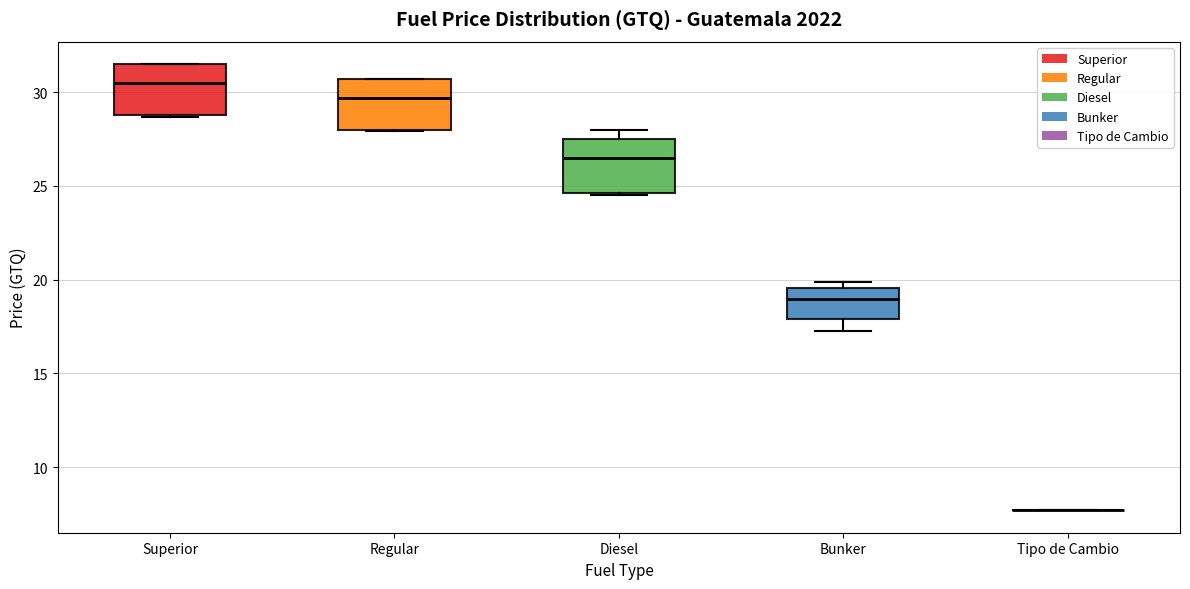

Reading left to right, transcribe this box plot: for each box, give where its median line is, the range the box spans, and where its two whiskers end, as read against the y-axis. The values are not printed on the chart, so give them approximately, as read against the axis.

Superior: median 30.5, box 29.0 to 31.5, whiskers 28.5 to 31.5
Regular: median 29.5, box 28.0 to 30.5, whiskers 28.0 to 30.5
Diesel: median 26.5, box 24.5 to 27.5, whiskers 24.5 to 28.0
Bunker: median 19.0, box 18.0 to 19.5, whiskers 17.5 to 20.0
Tipo de Cambio: box collapsed to a line at 7.5, whiskers 7.5 to 7.5